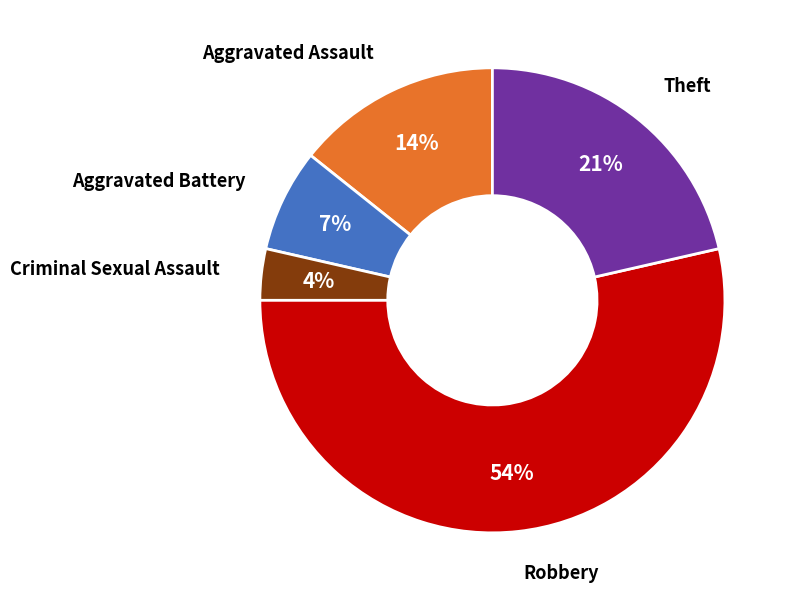

Is there a majority slice in this chart?

Yes